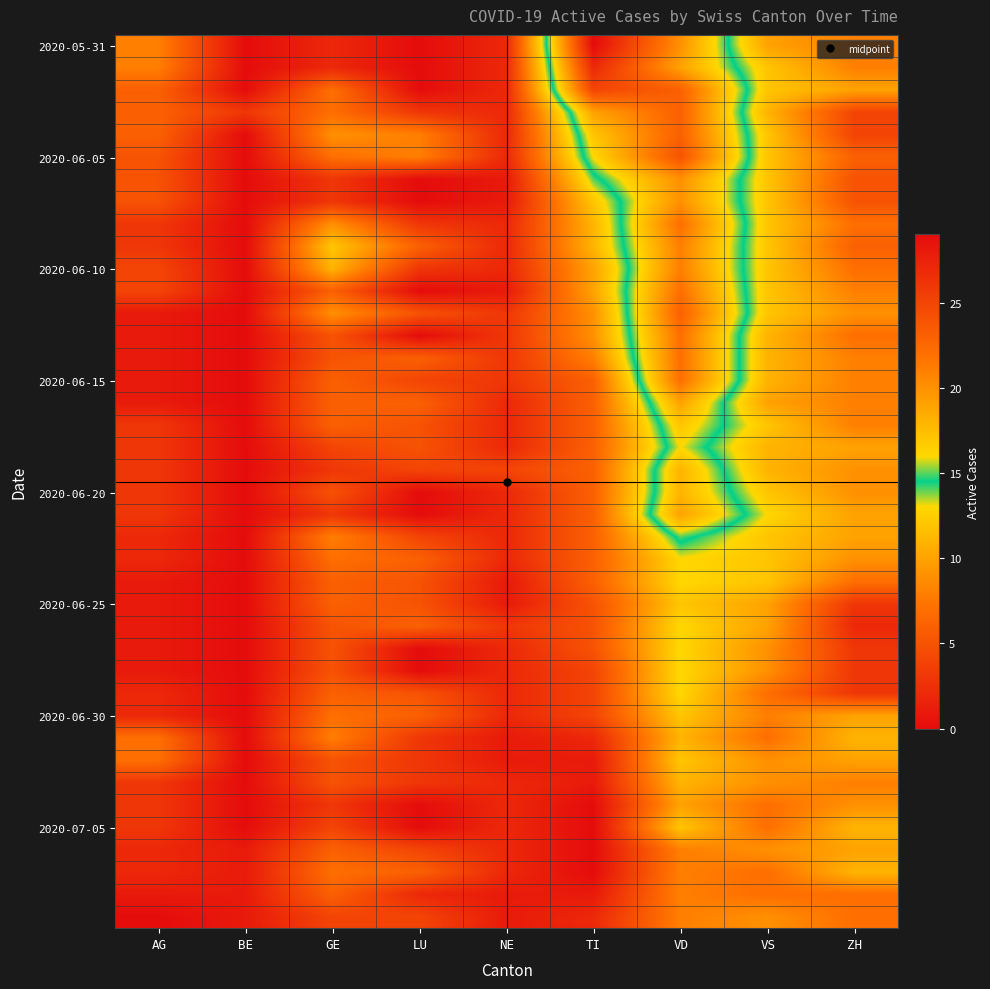

How many data points does each series have?

9